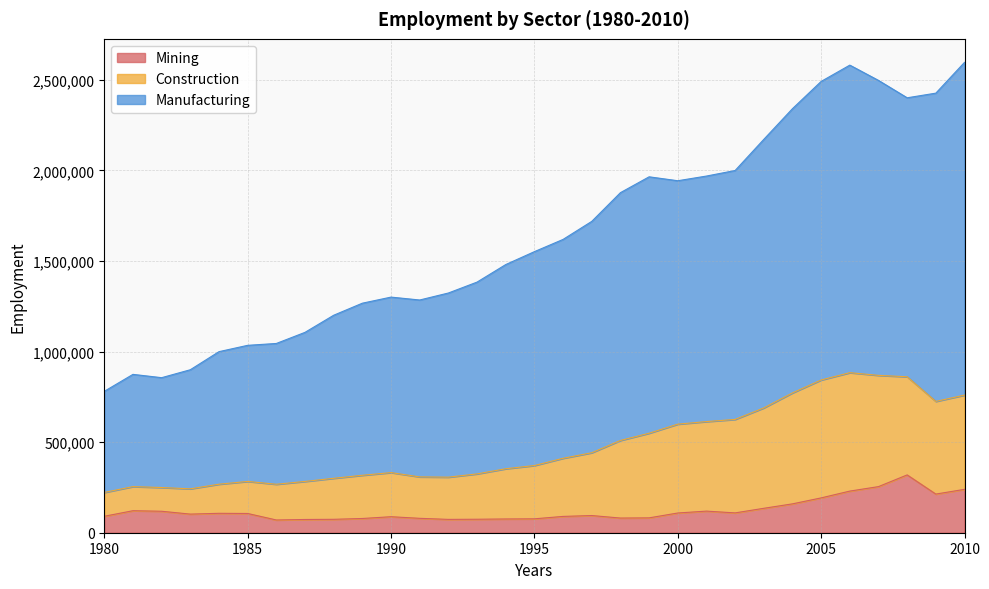

What is the value of the Mining point at the 19th from the left?

81002